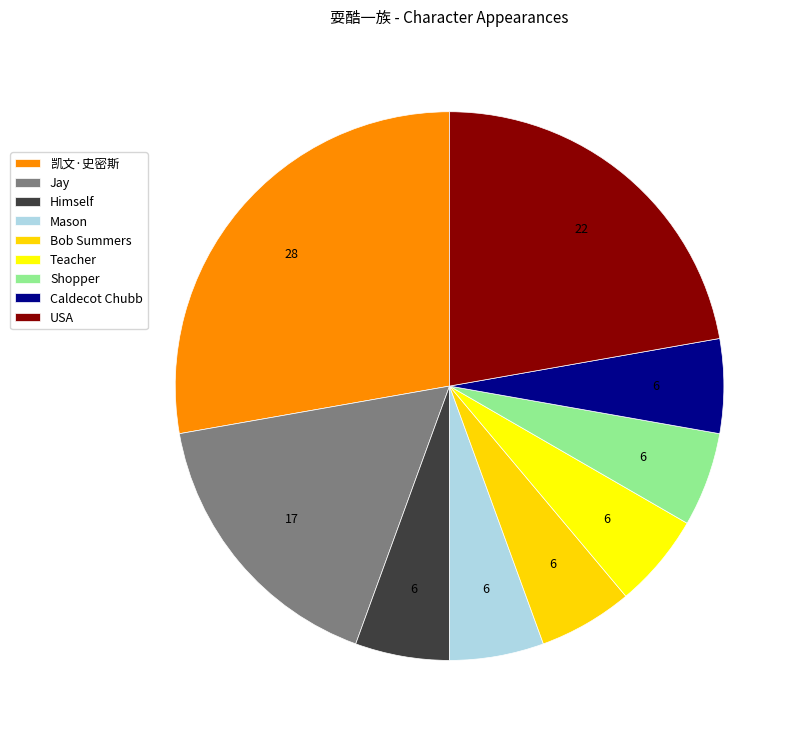

Is the sum of USA and Mason greater than half?

No